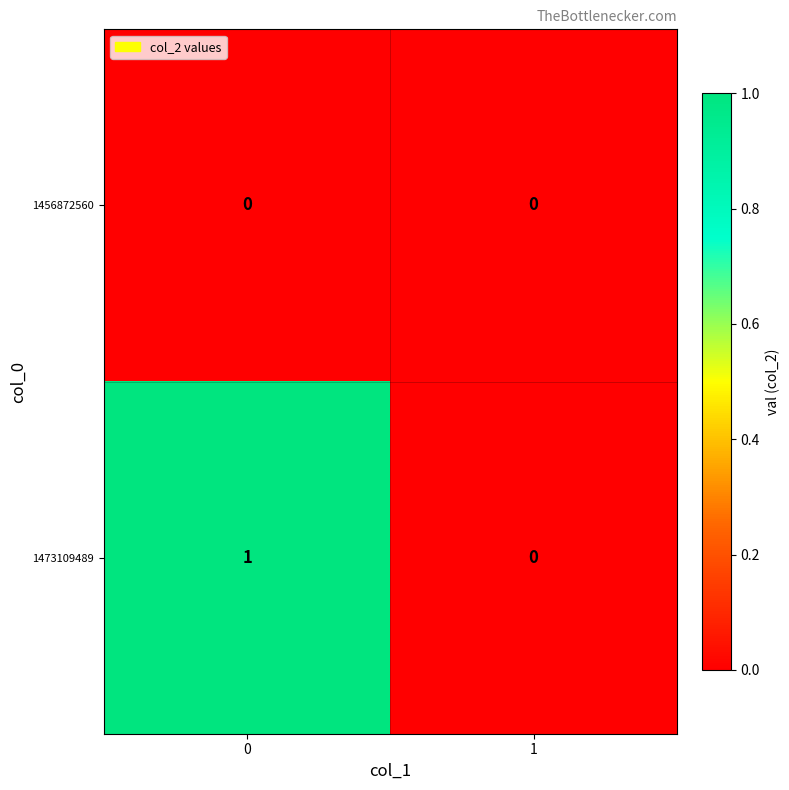

True or false: 1473109489 has a value of 2 at 0.

False